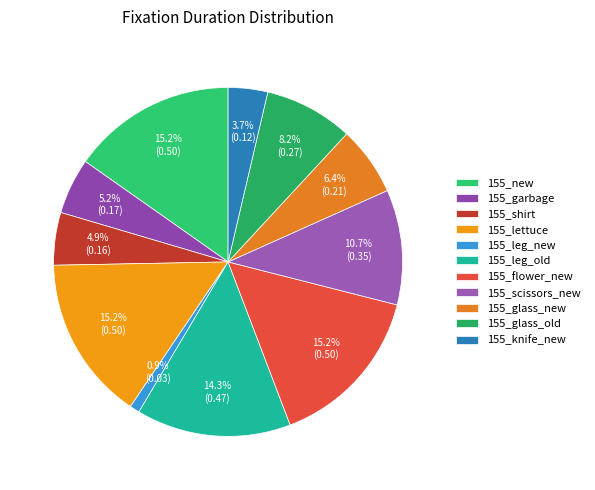

To the nearest percent, what portion does 155_flower_new represent?

15%